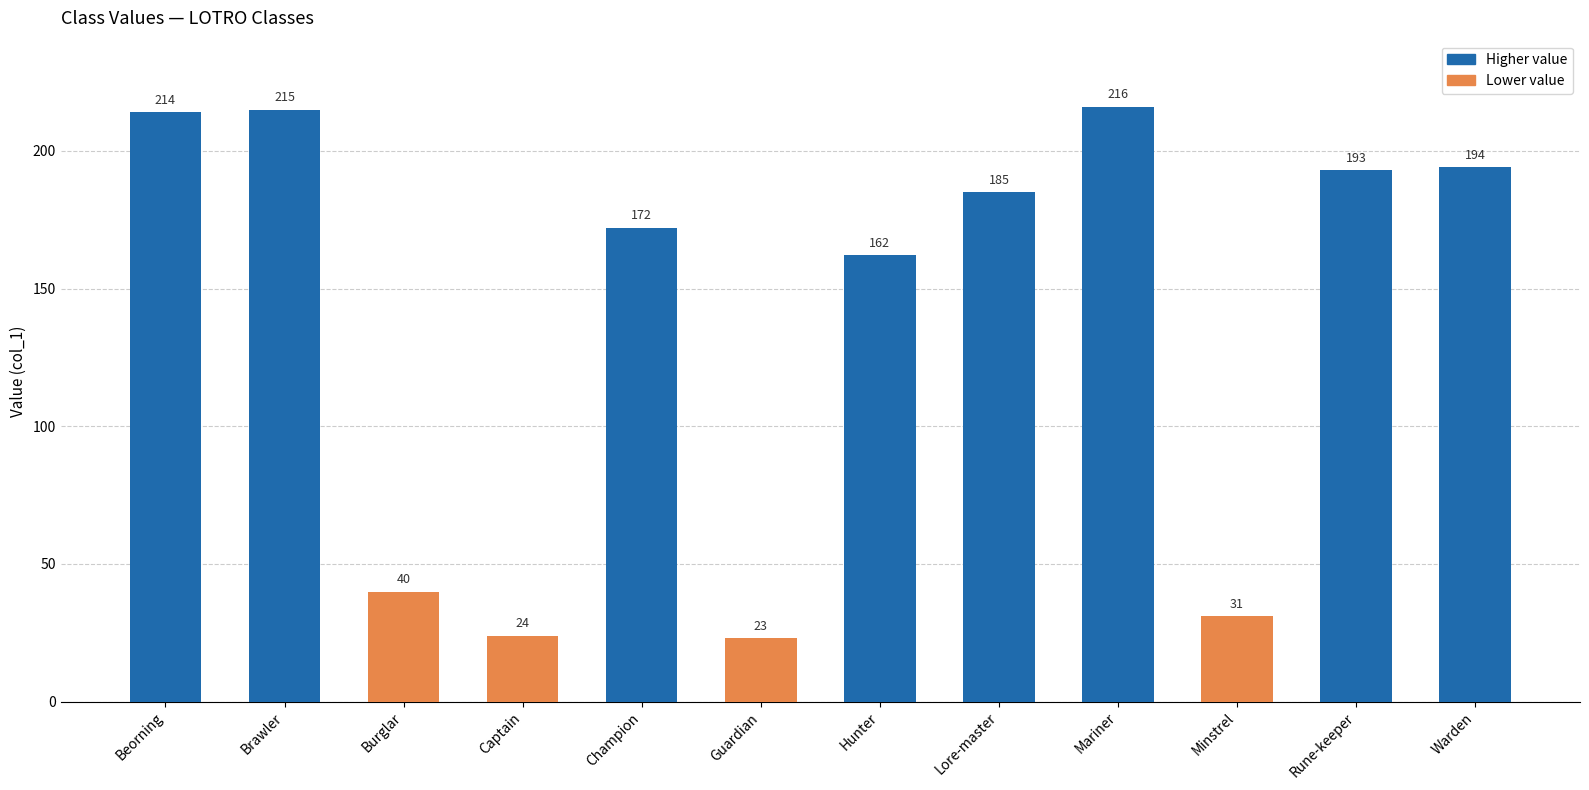

At which category does the chart reach its peak across all series?

Mariner